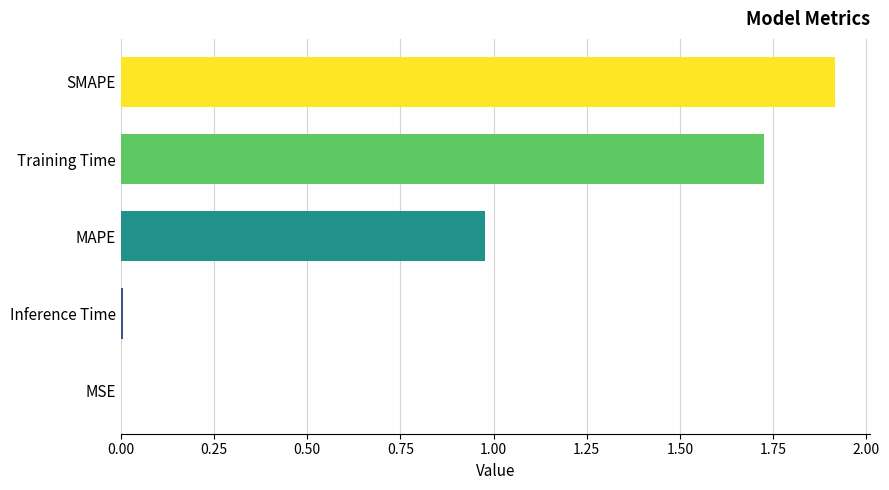

Which category has the highest value across all series?

SMAPE